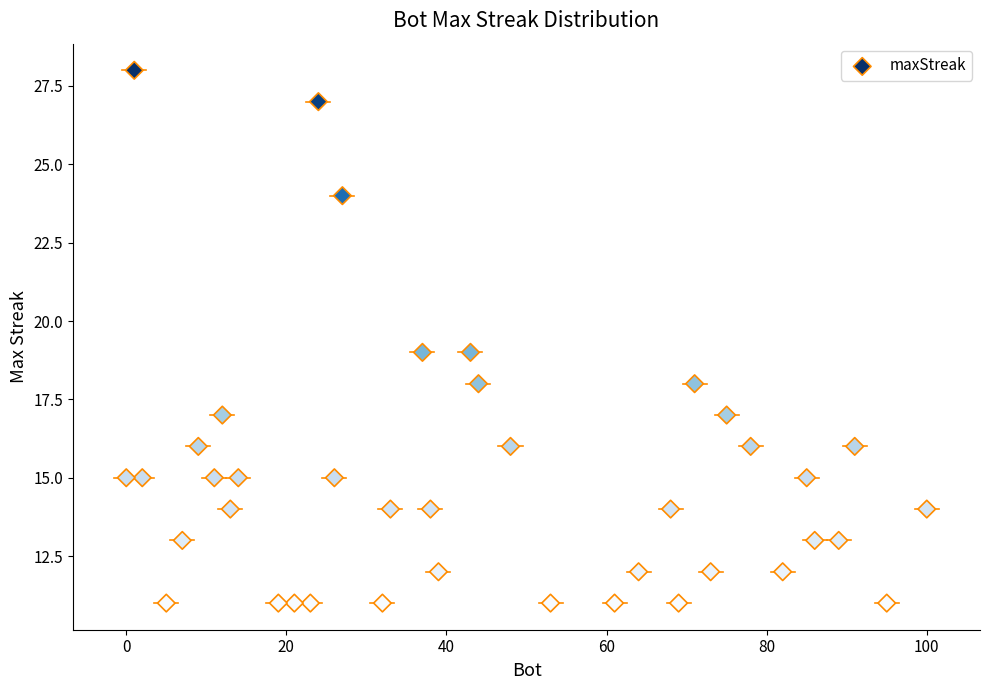

What is the range of Y values (max minus min)?

17